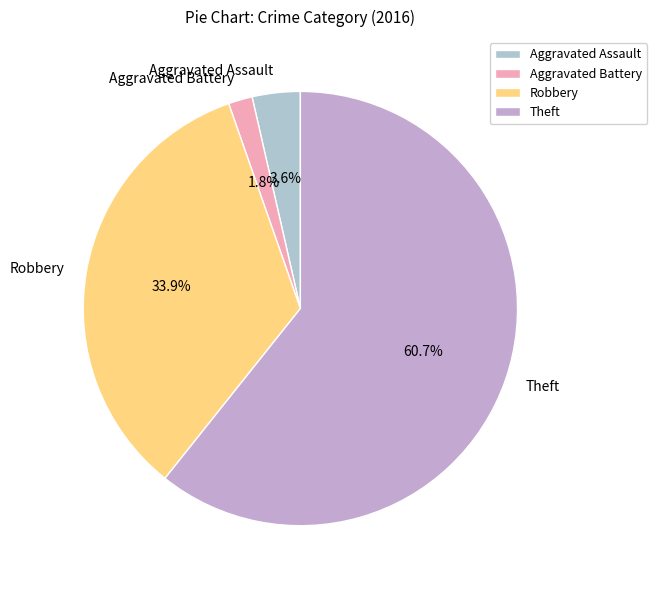

To the nearest percent, what portion does Robbery represent?

34%